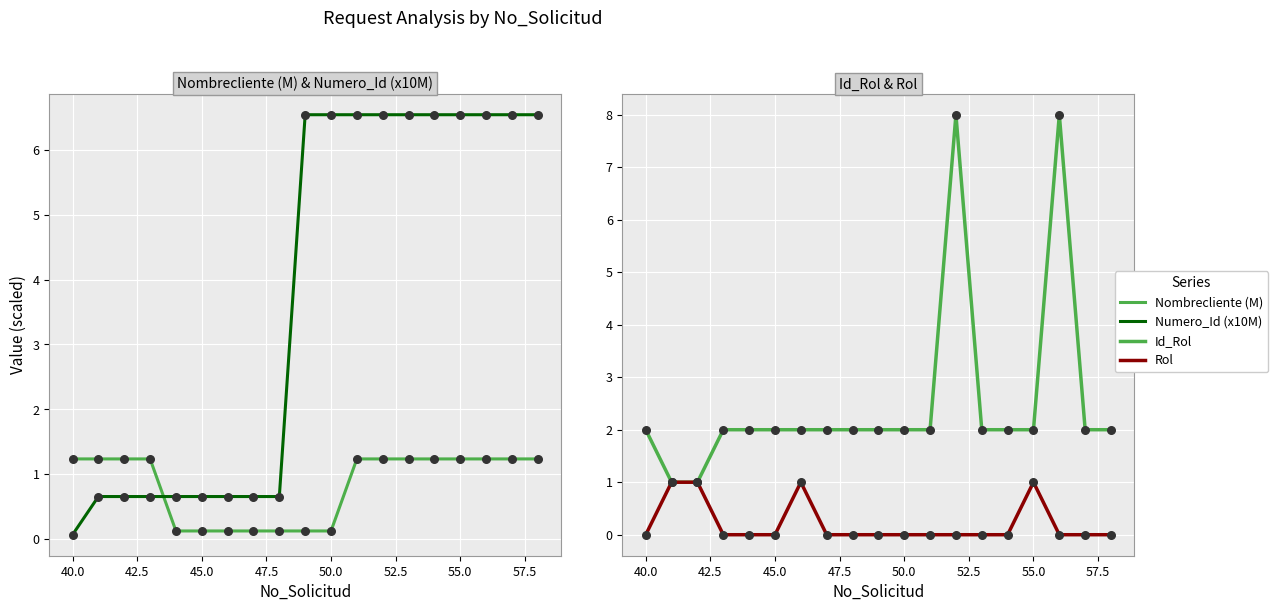

Which series has the largest total across all categories?

Numero_Id (x10M)